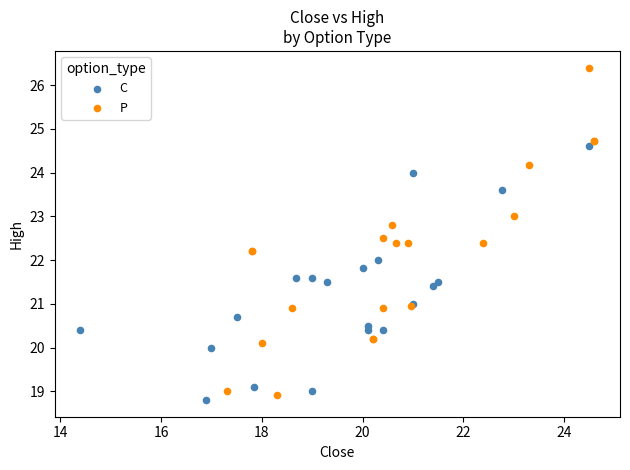

Which series reaches the maximum Y coordinate?

P